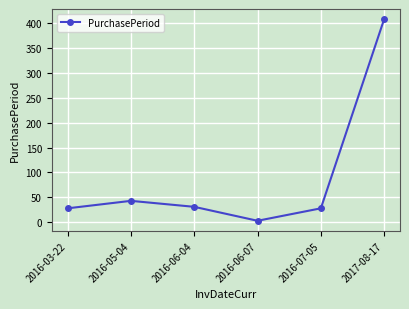

What is the sum of the values at 2016-07-05 and 2016-03-22?

56